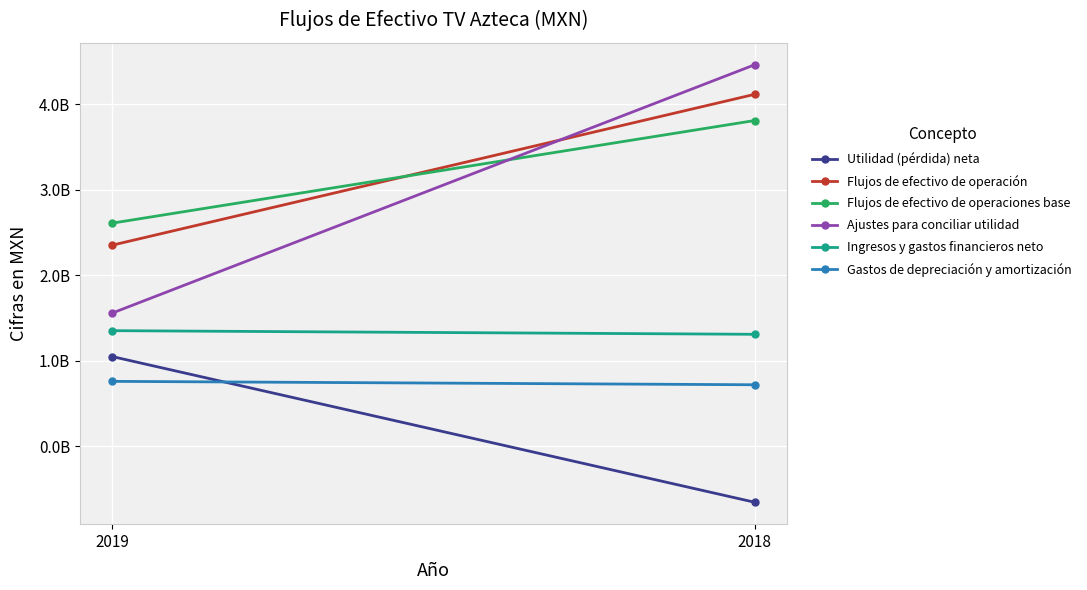

Which series has the widest spread of values?

Ajustes para conciliar utilidad